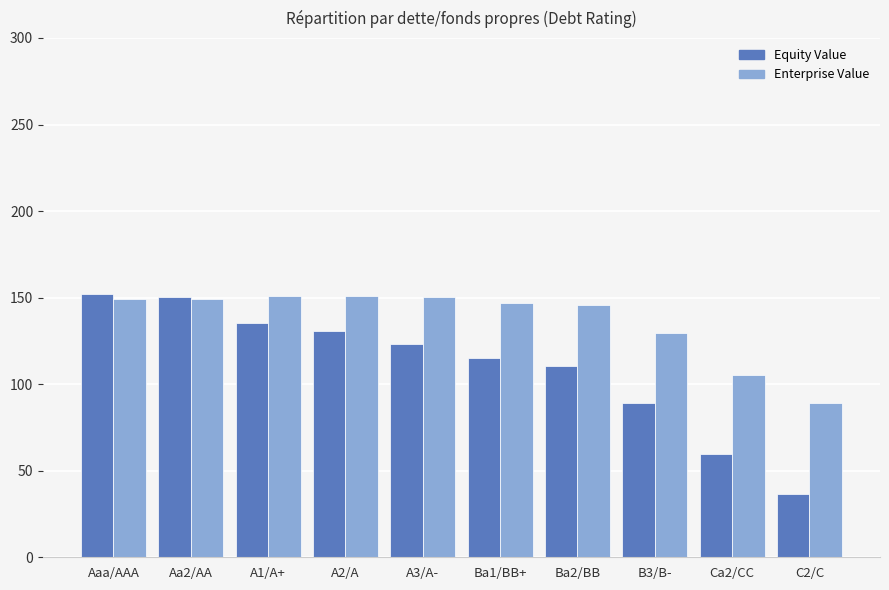

Count the number of data series in this chart.

2